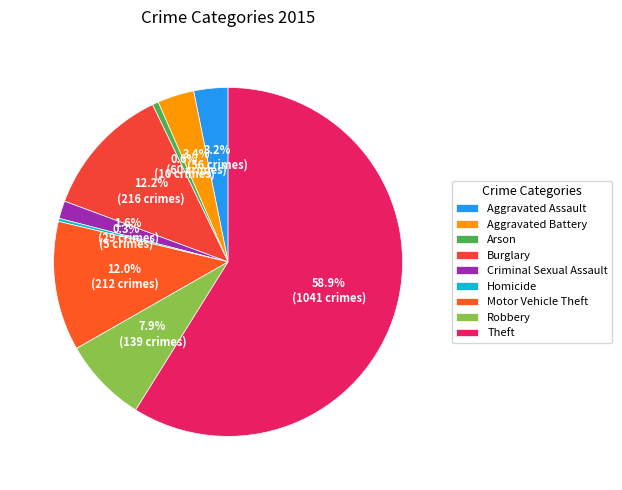

To the nearest percent, what is the combined percentage of Criminal Sexual Assault and Motor Vehicle Theft?

14%